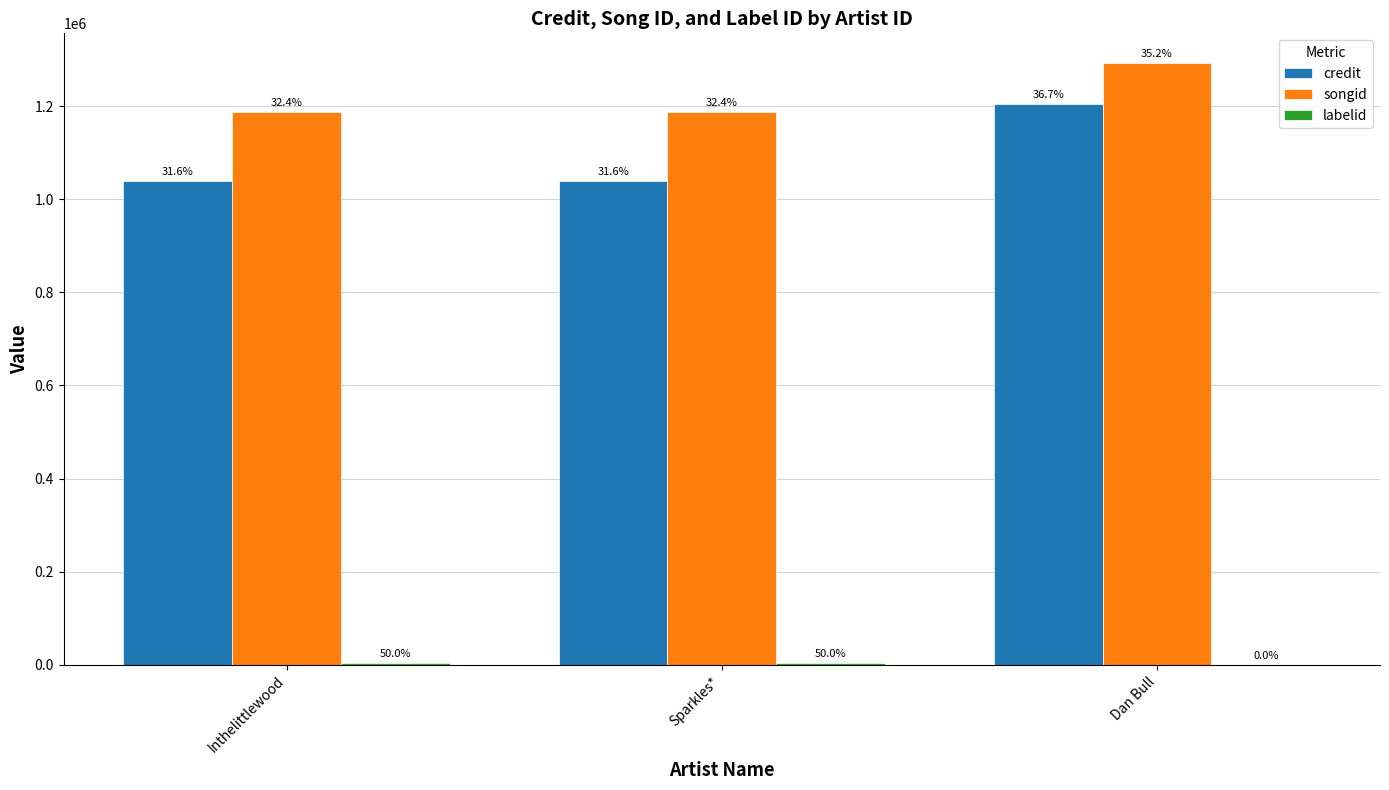

The value of labelid at Dan Bull is -1. True or false?

False